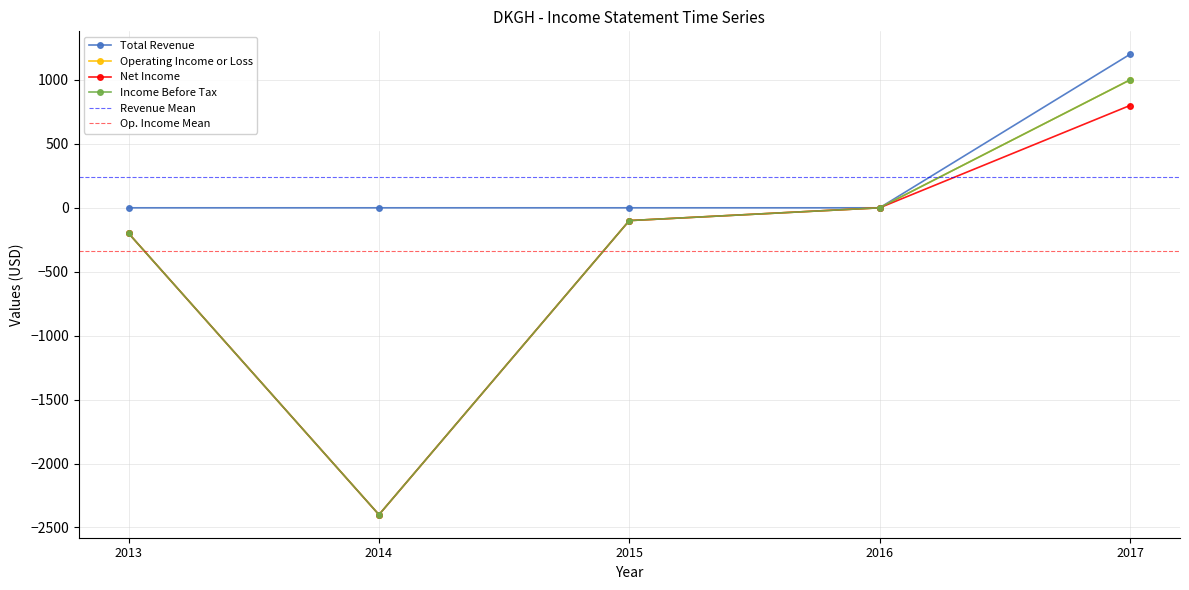

The Income Before Tax series shows -100 at 2015. True or false?

True